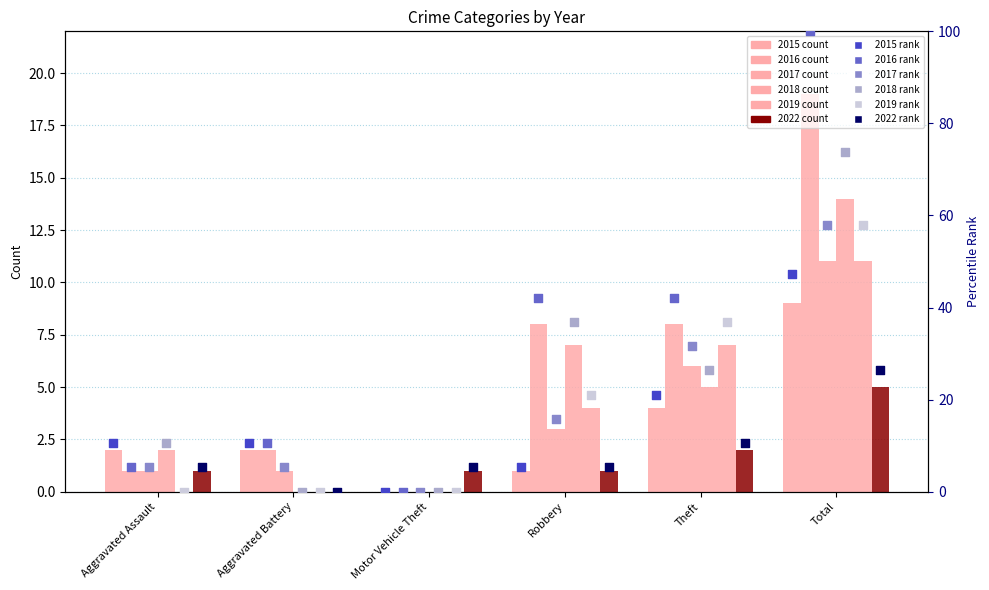

Which series reaches the minimum Y coordinate?

rank 2015